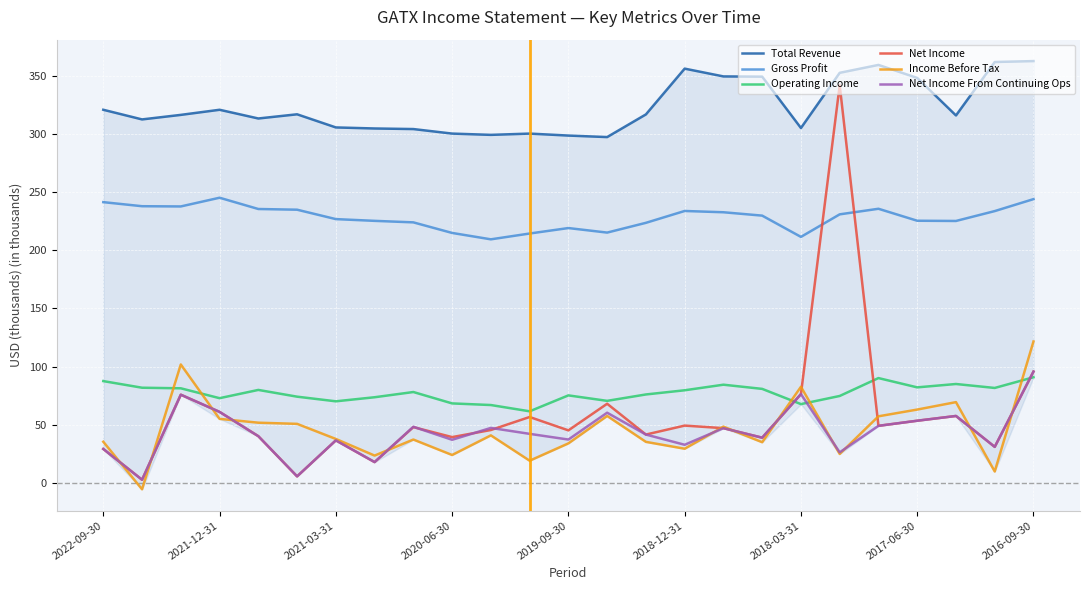

The Income Before Tax series shows 82.6 at 2018-03-31. True or false?

True